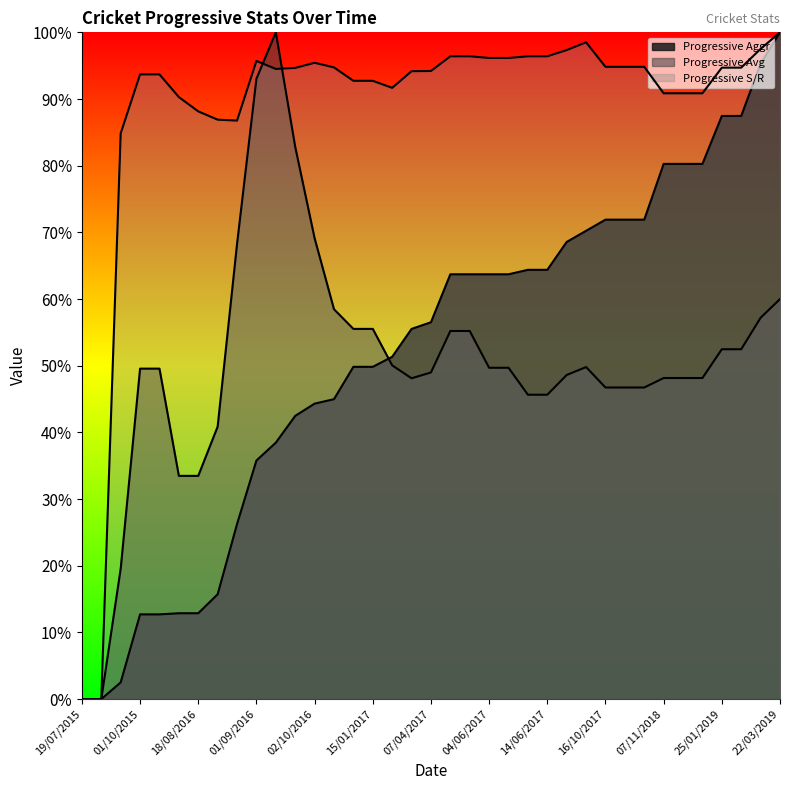

What value does the Progressive Avg series have at 12/06/2017?

45.7